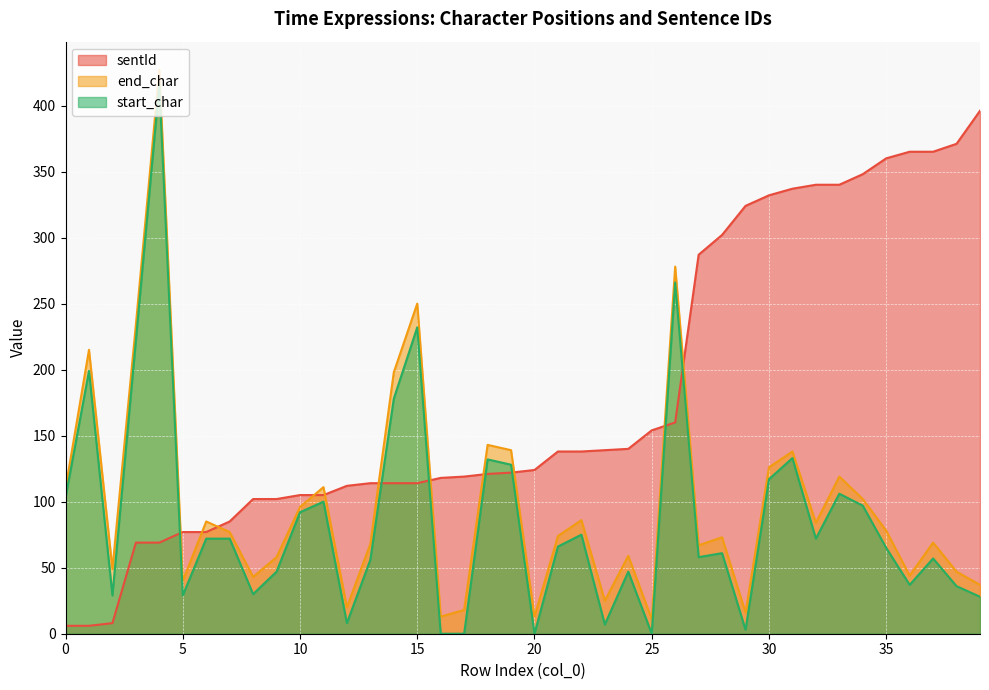

What is the highest value of the sentId series?

396